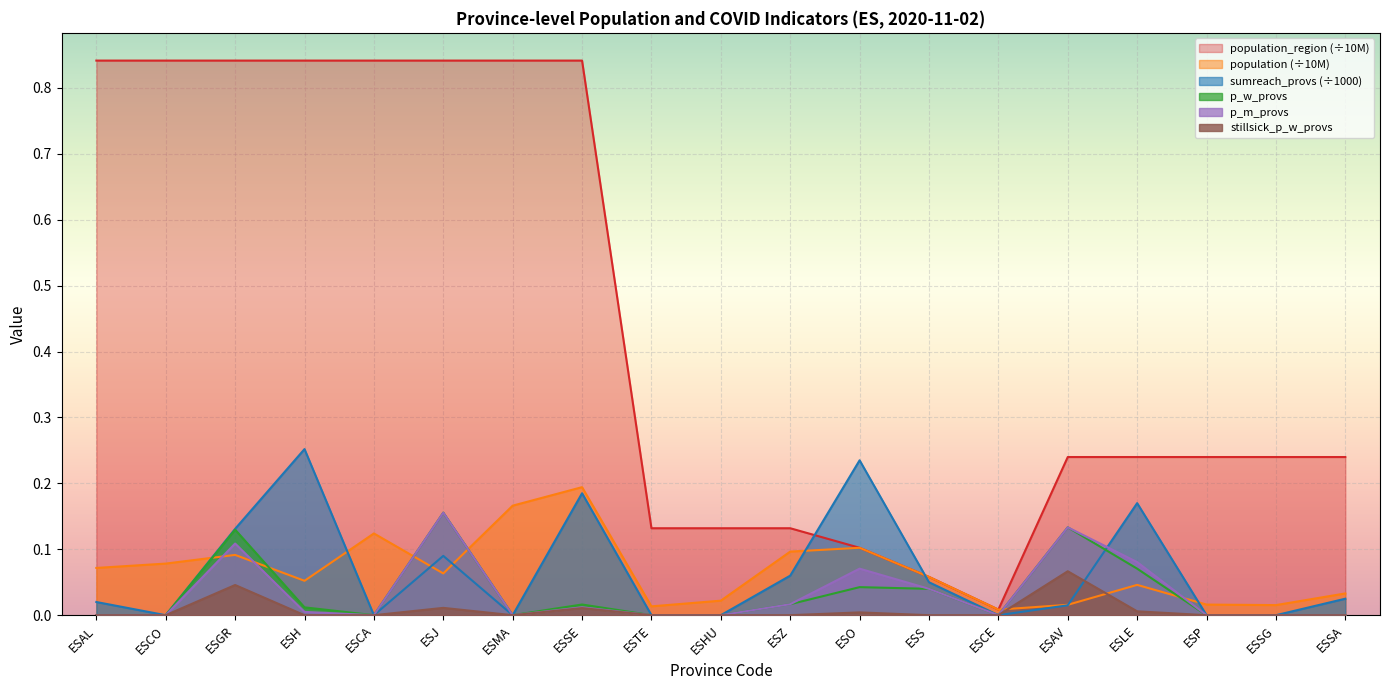

At which category is the sum across all series the highest?

ESGR